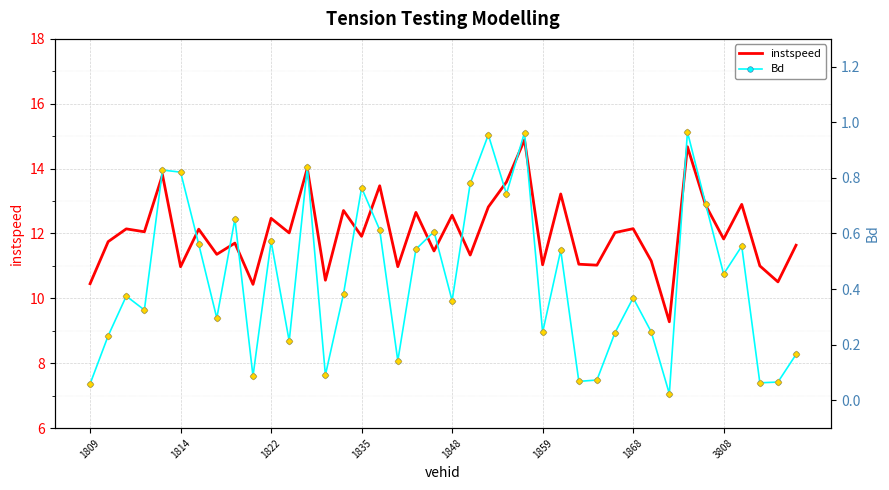

How many data points in instspeed are less than 12?

20